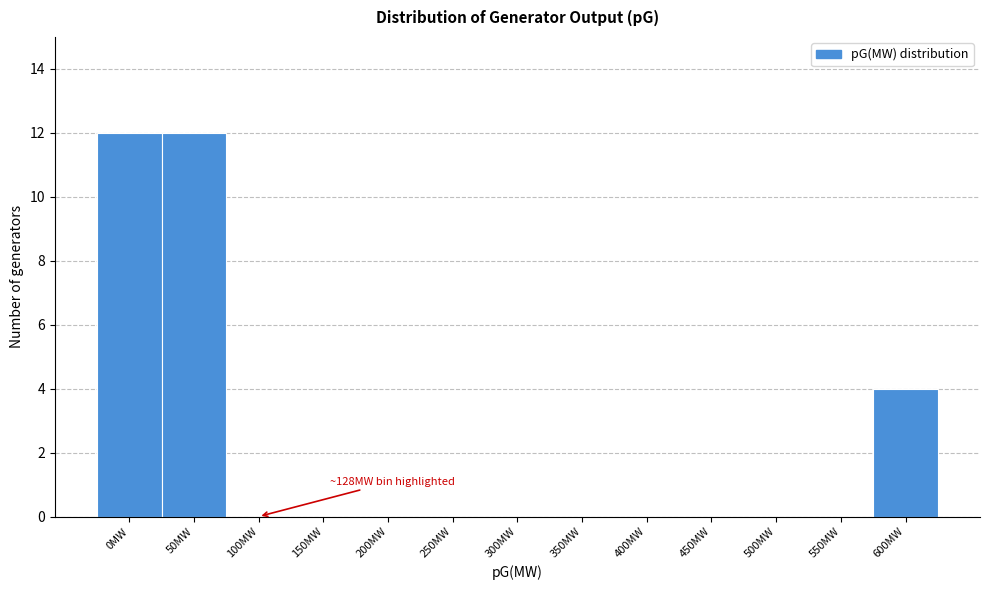

Reading left to right, list all the values displayed in this chart.

0MW=12	50MW=12	100MW=0	150MW=0	200MW=0	250MW=0	300MW=0	350MW=0	400MW=0	450MW=0	500MW=0	550MW=0	600MW=4